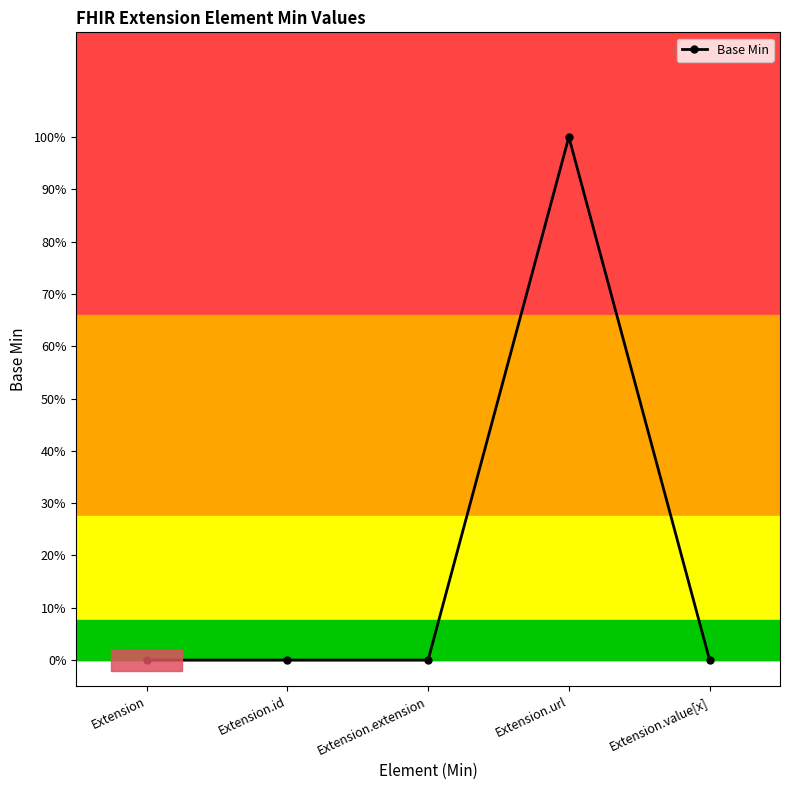

What is the label of the 5th point from the left?

Extension.value[x]